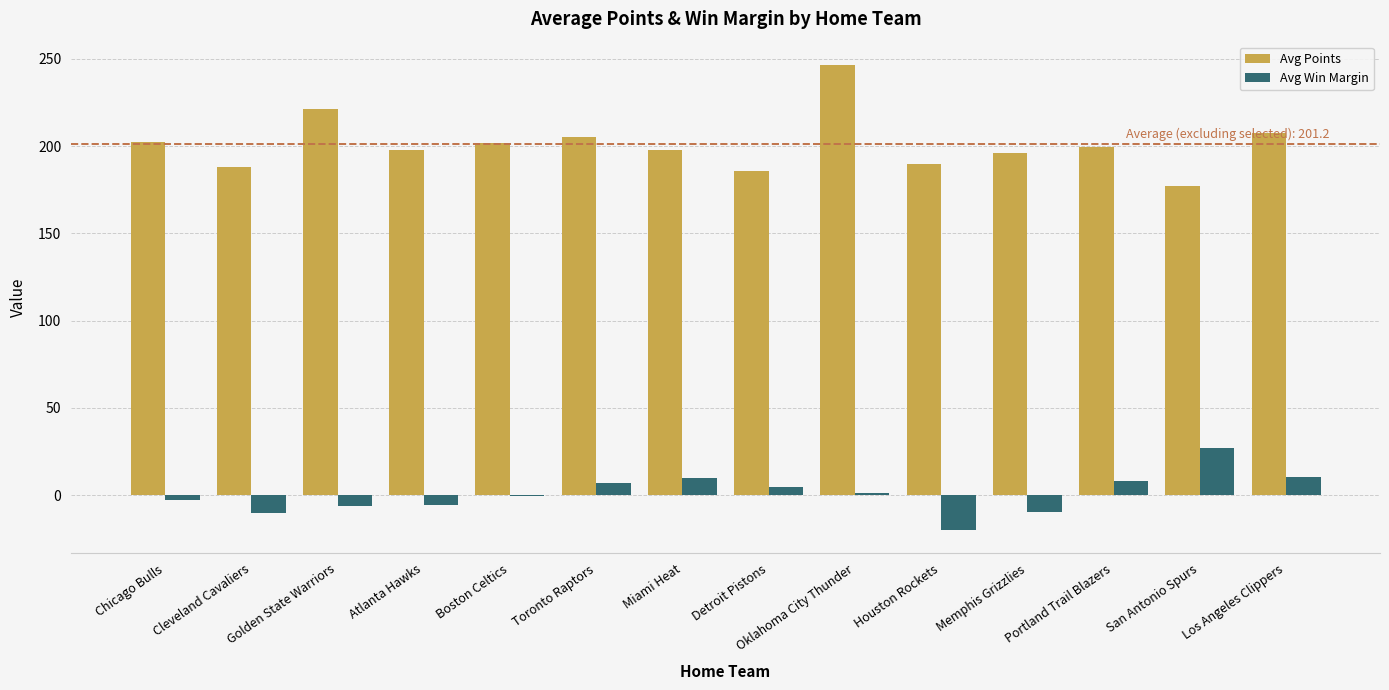

True or false: Avg Points has a value of 327.2 at Cleveland Cavaliers.

False